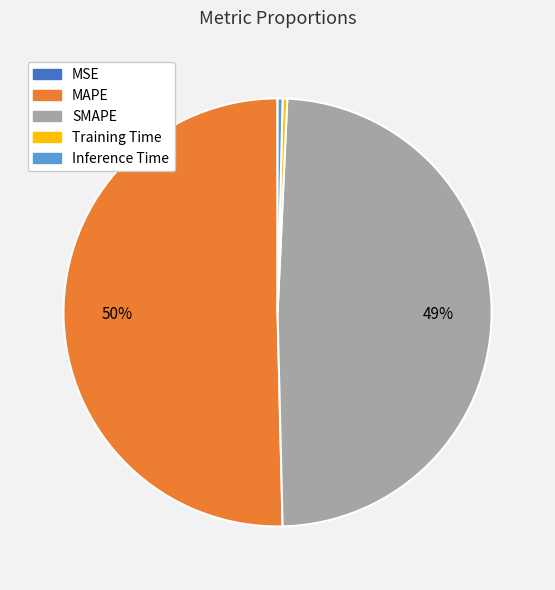

Which category has the biggest portion of the pie?

MAPE